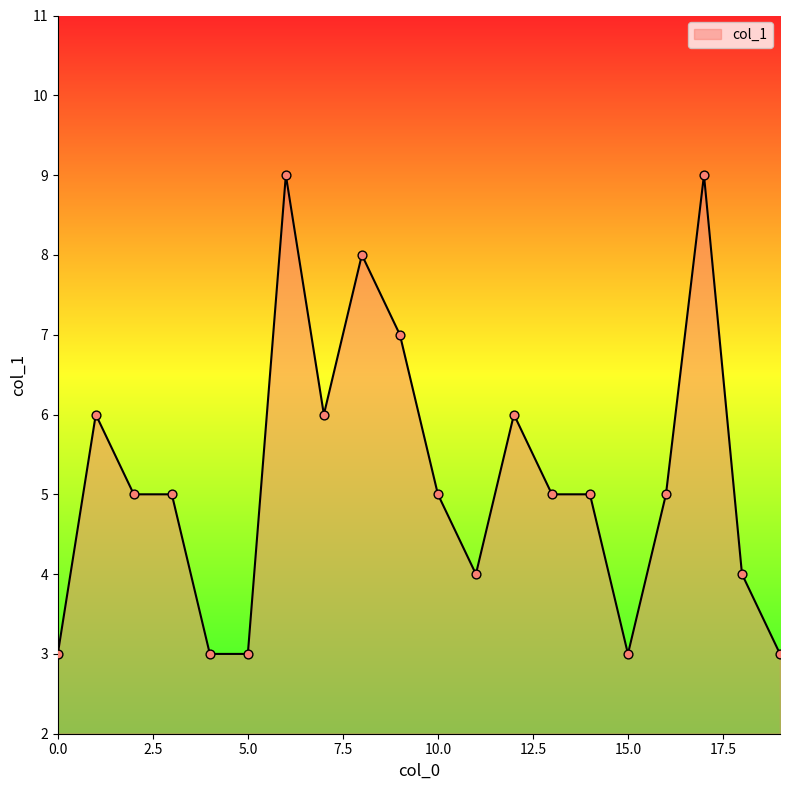

What is the maximum value shown in the chart?

9